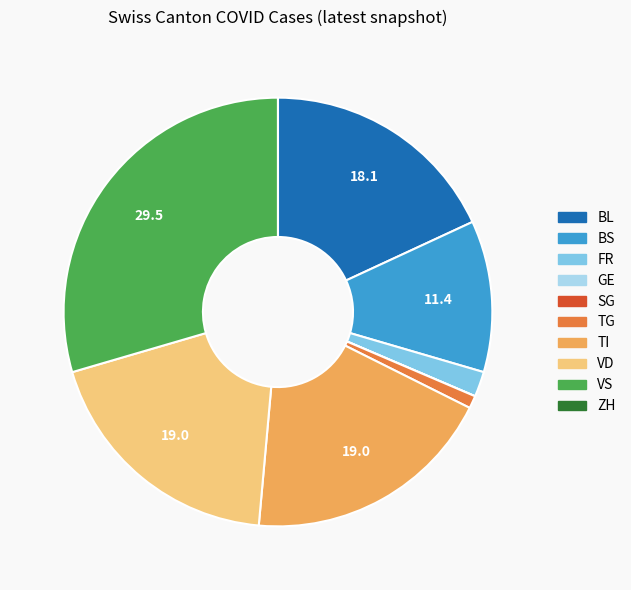

True or false: BS accounts for 11% of the total.

True